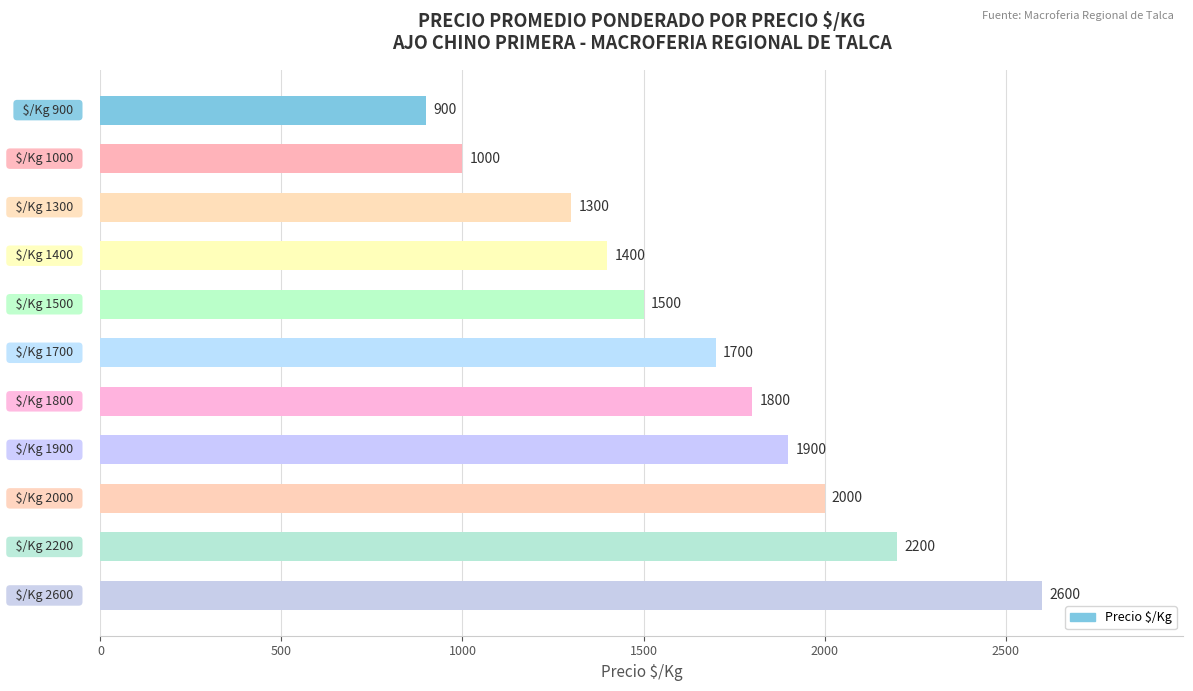

What is the sum of all values?

18300